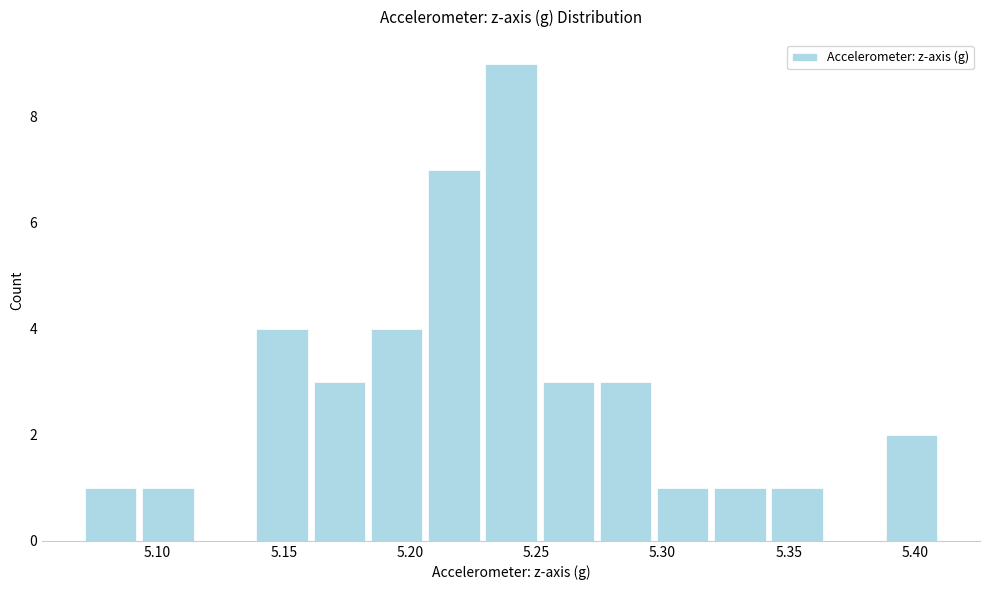

Reading left to right, transcribe this chart: for each bar, give the range it covers on the x-axis and its height. Neither the bar edges nor the heights are printed on the chart, so give them approximately, as read against the axes.

5.070 to 5.095: 1
5.095 to 5.115: 1
5.115 to 5.140: 0
5.140 to 5.160: 4
5.160 to 5.185: 3
5.185 to 5.205: 4
5.205 to 5.230: 7
5.230 to 5.250: 9
5.250 to 5.275: 3
5.275 to 5.295: 3
5.295 to 5.320: 1
5.320 to 5.340: 1
5.340 to 5.365: 1
5.365 to 5.385: 0
5.385 to 5.410: 2